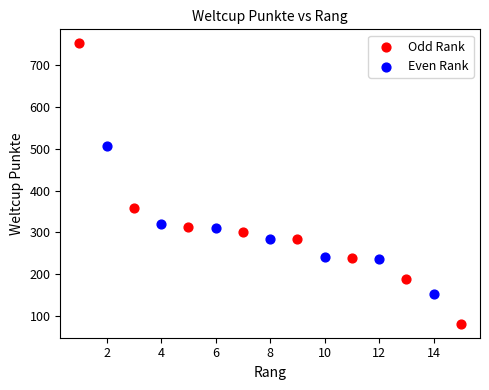

Which series reaches the minimum Y coordinate?

Odd Rank